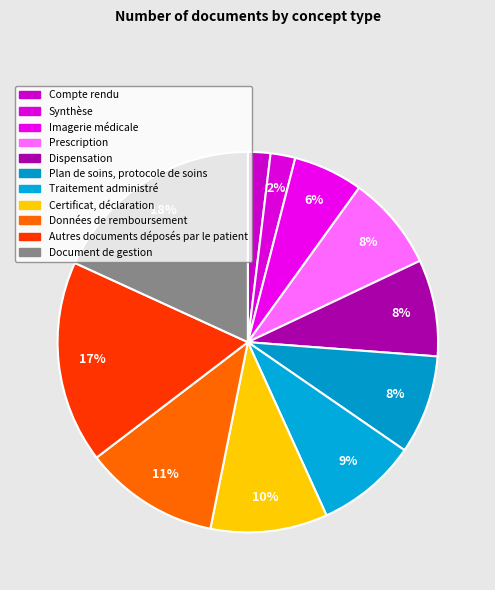

To the nearest percent, what is the difference between the largest and smallest slice percentages?

16%